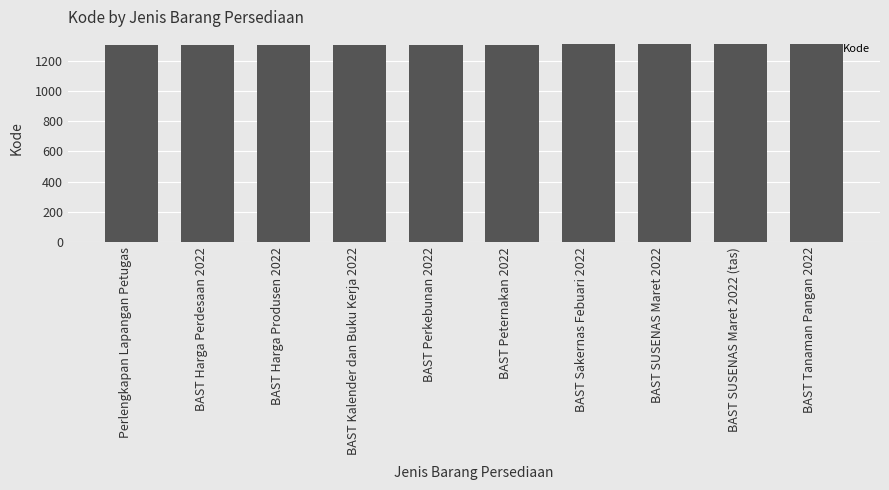

Does the chart contain stacked bars?

No